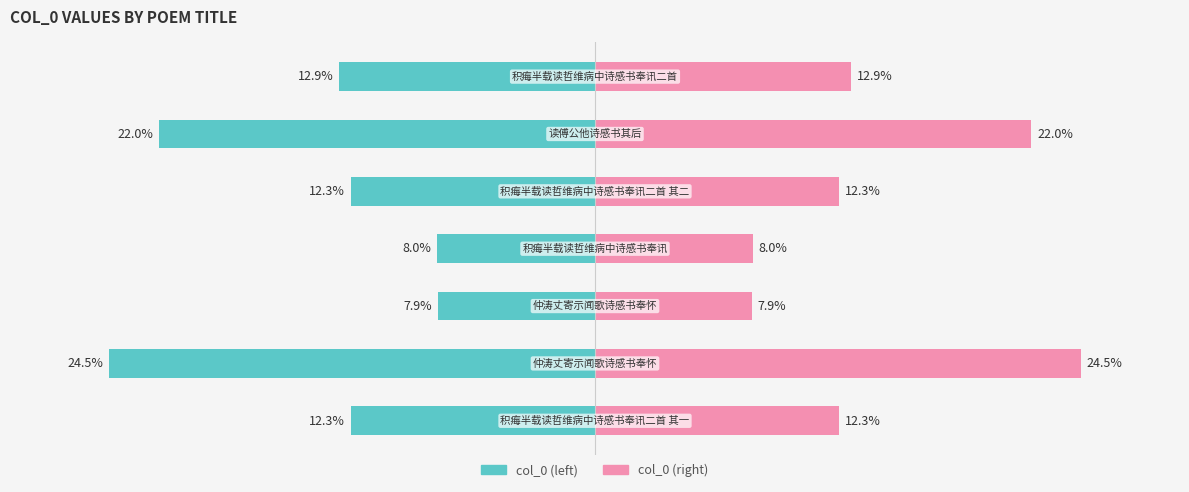

Reading left to right, extract all data points from this chart.

col_0 (left): -12.3	-24.5	-7.9	-8.0	-12.3	-22.0	-12.9
col_0 (right): 12.3	24.5	7.9	8.0	12.3	22.0	12.9